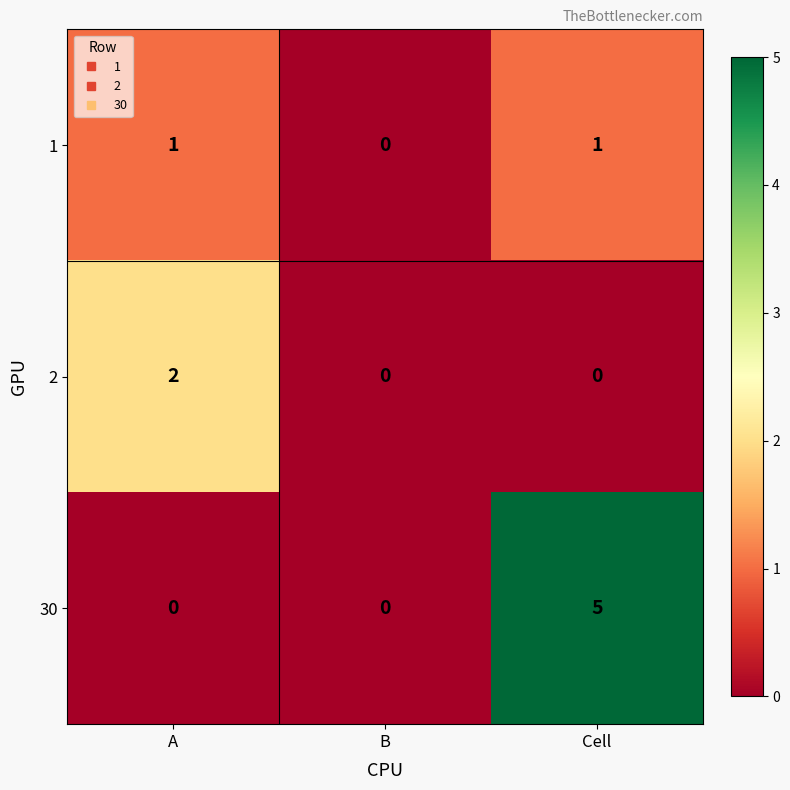

At A, list the series in order from largest to smallest.

2, 1, 30